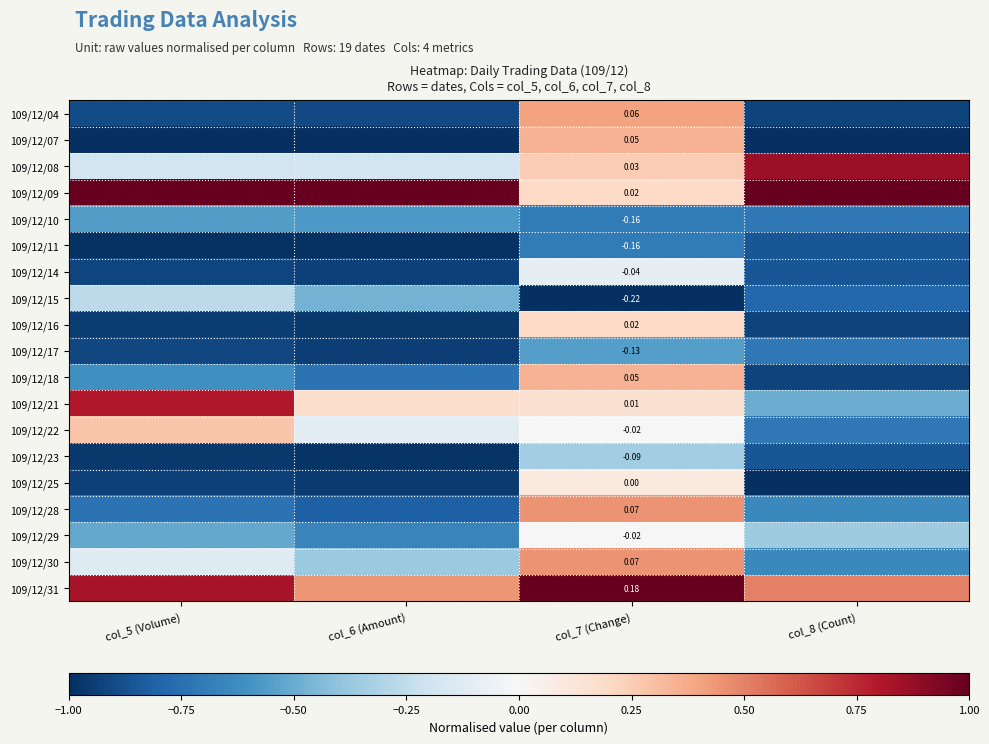

What is the difference between the maximum and minimum values in the 109/12/18 series?

1.3